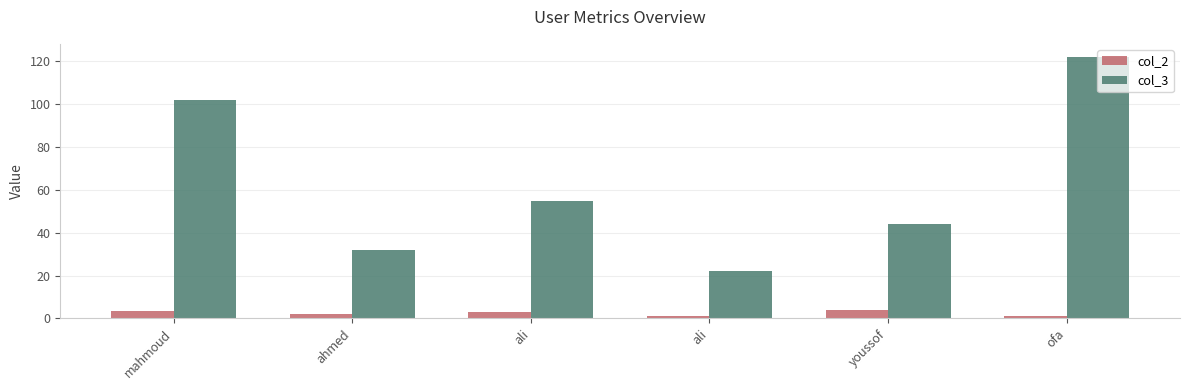

Reading left to right, extract all data points from this chart.

col_2: 3.5	2.0	3.0	1.0	4.0	1.0
col_3: 102.0	32.0	55.0	22.0	44.0	122.0